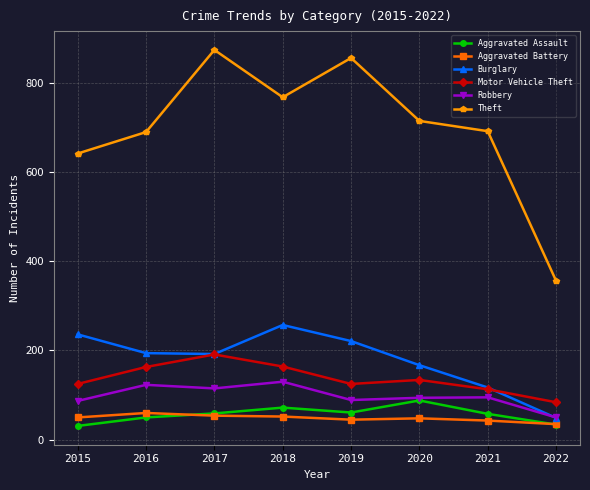

Which category has the highest value in the Motor Vehicle Theft series?

2017